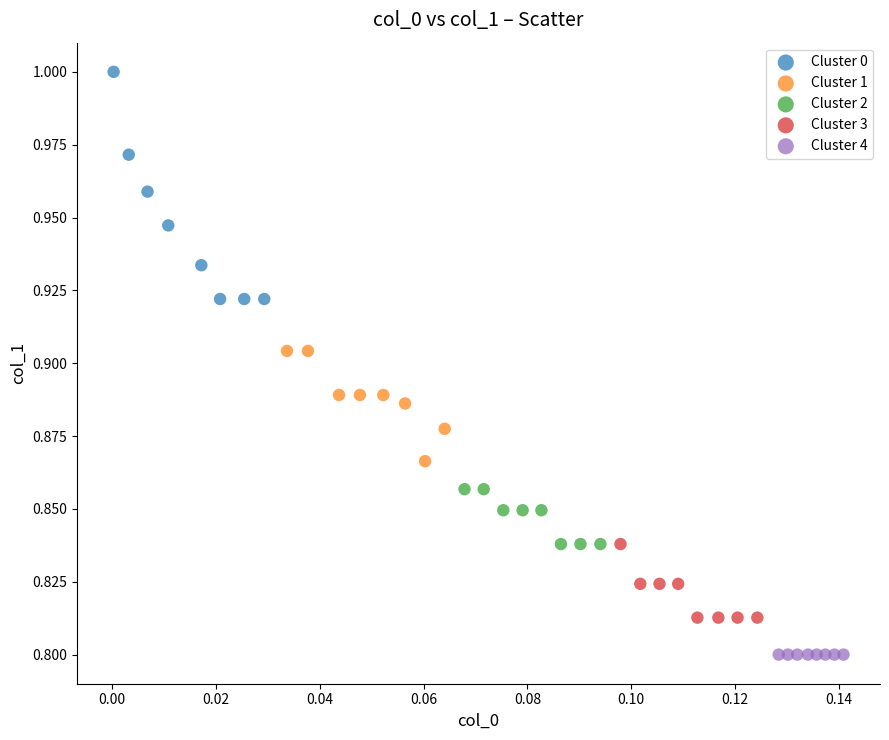

Which series contains the highest Y value?

Cluster 0